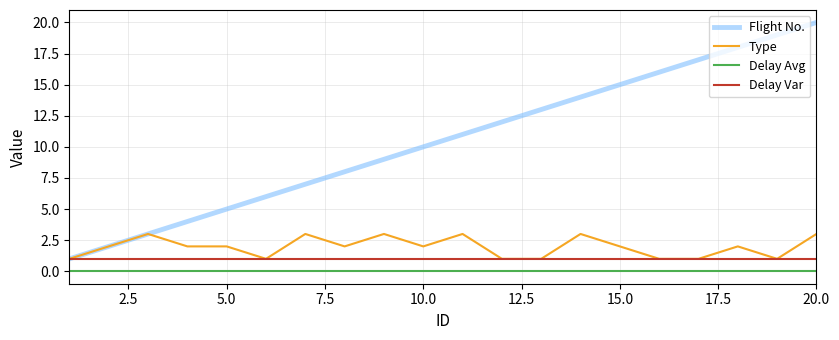

Rank the series by their maximum value, from highest to lowest.

Flight No., Type, Delay Var, Delay Avg